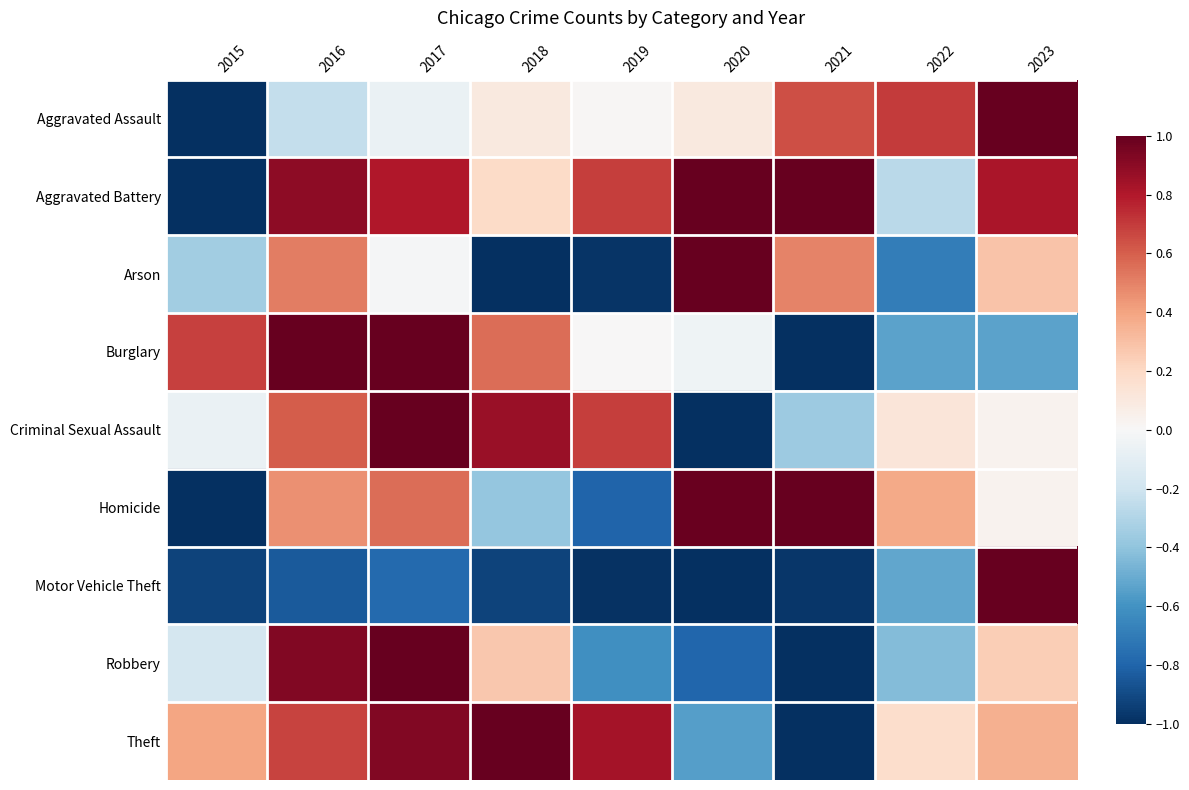

List the series in order of their peak value, highest first.

Aggravated Assault, Aggravated Battery, Arson, Burglary, Criminal Sexual Assault, Homicide, Motor Vehicle Theft, Robbery, Theft